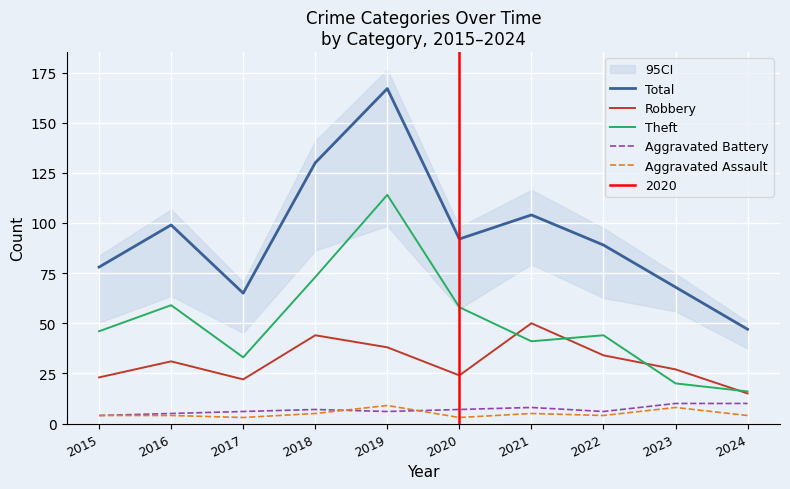

At which category does Aggravated Battery reach its first local peak?

2018